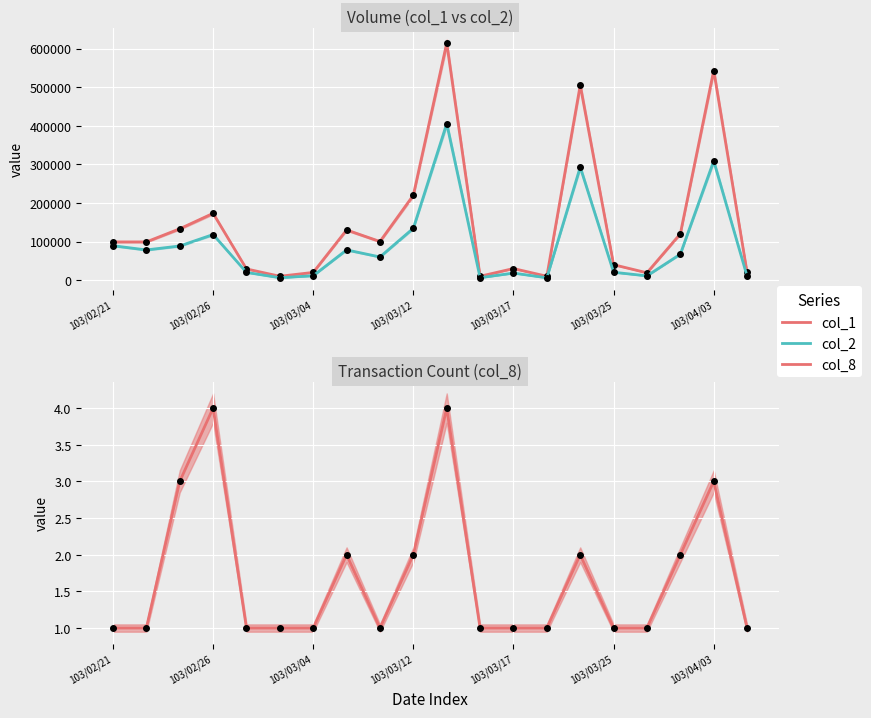

What are all the series names shown in the legend?

col_1, col_2, col_8